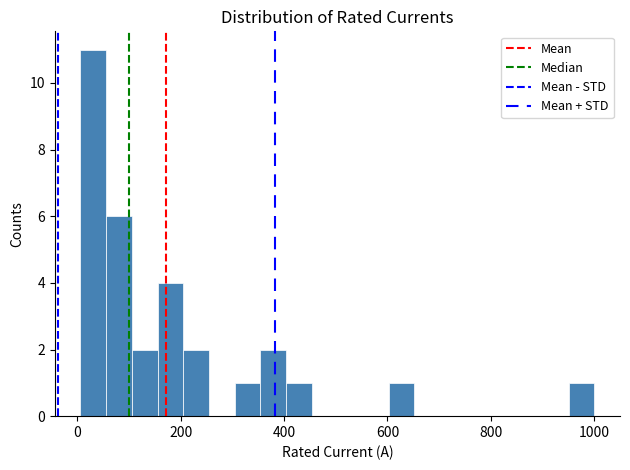

Read against the x-axis, roughly where is the centre of the tallest bar?

40